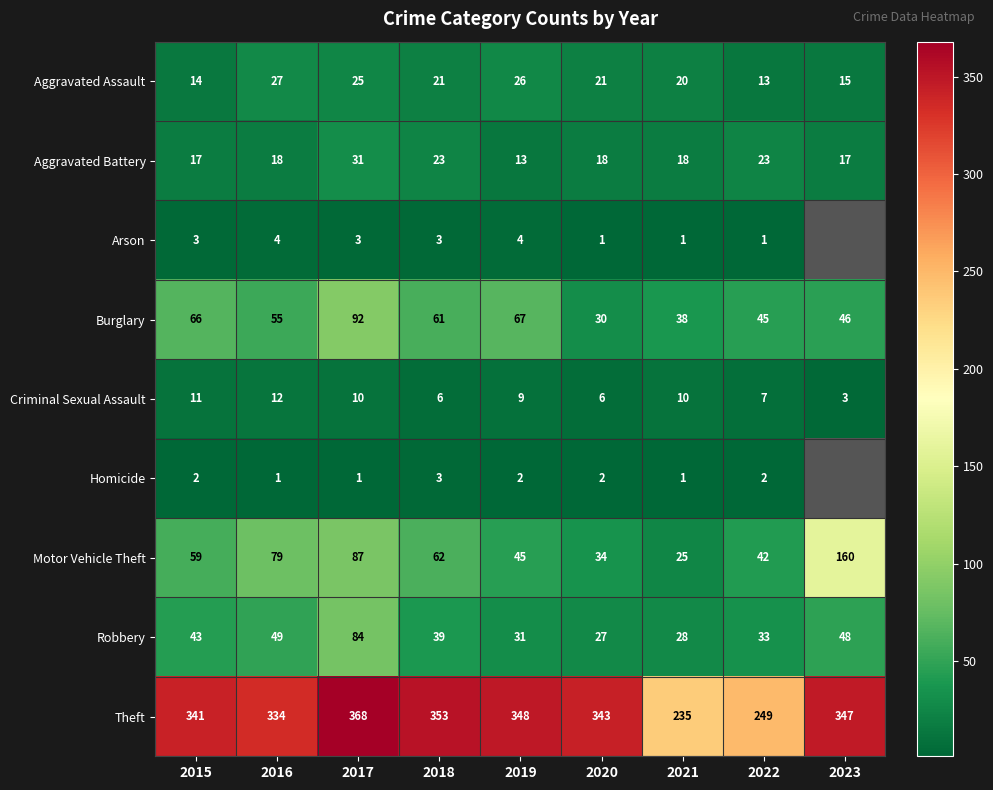

At which label is Criminal Sexual Assault closest to 7?

2022